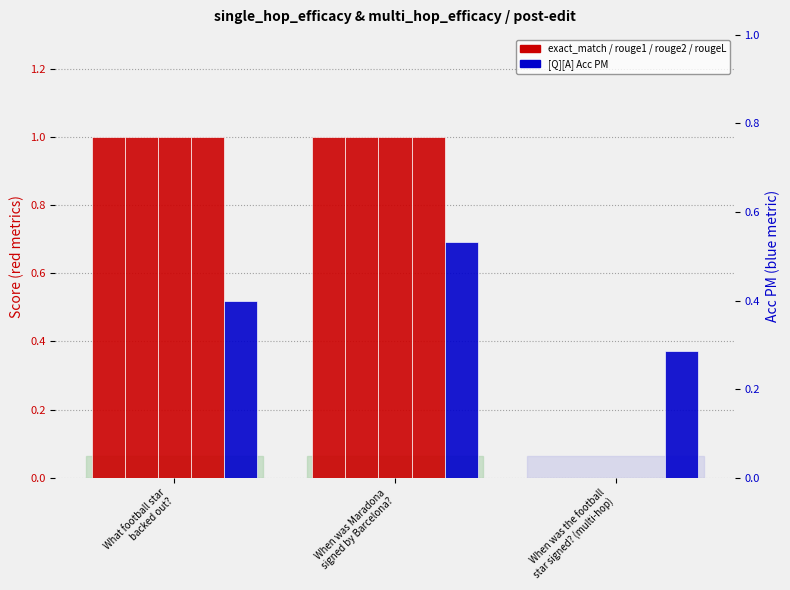

Which series has the largest total across all categories?

exact_match